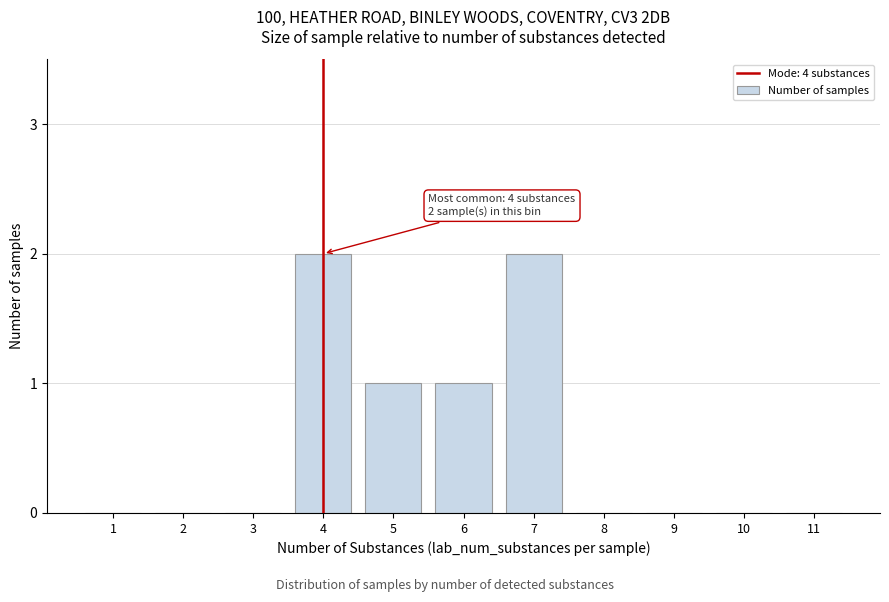

Reading left to right, extract all data points from this chart.

1=0	2=0	3=0	4=2	5=1	6=1	7=2	8=0	9=0	10=0	11=0